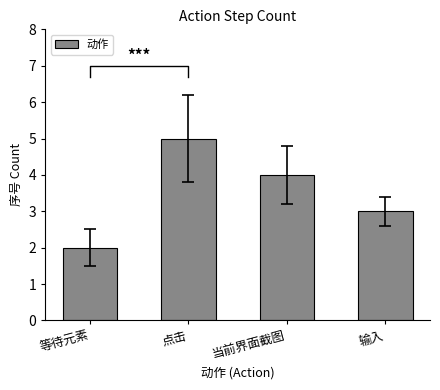

List the labels in order of value, smallest first.

等待元素, 输入, 当前界面截图, 点击